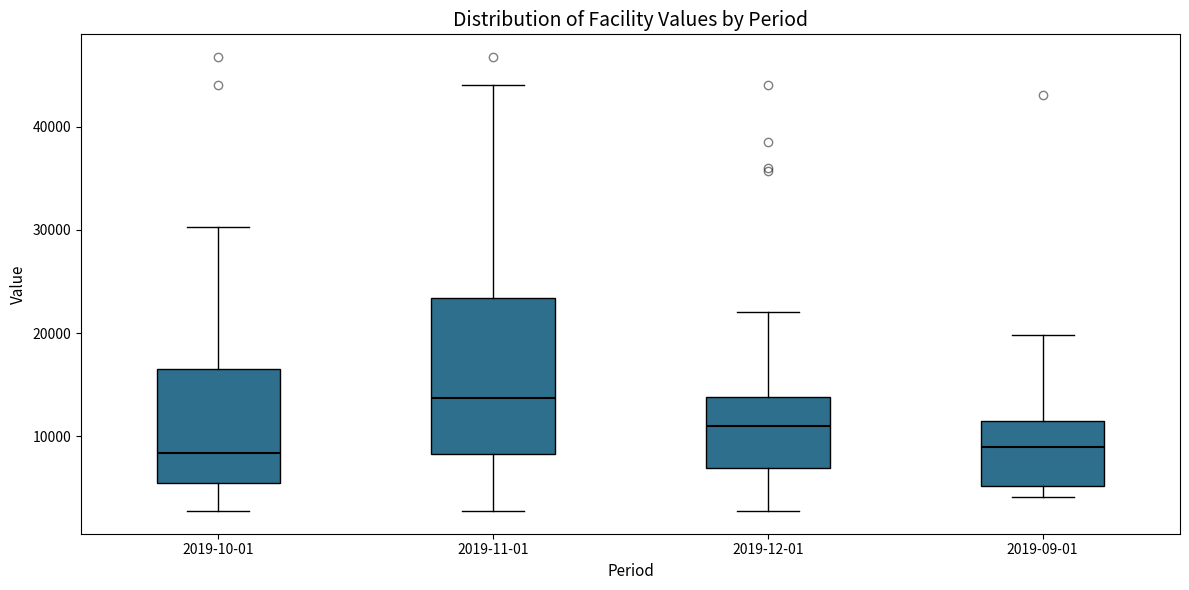

Comparing the boxes themselves (not the whiskers), which one is the tallest?

2019-11-01